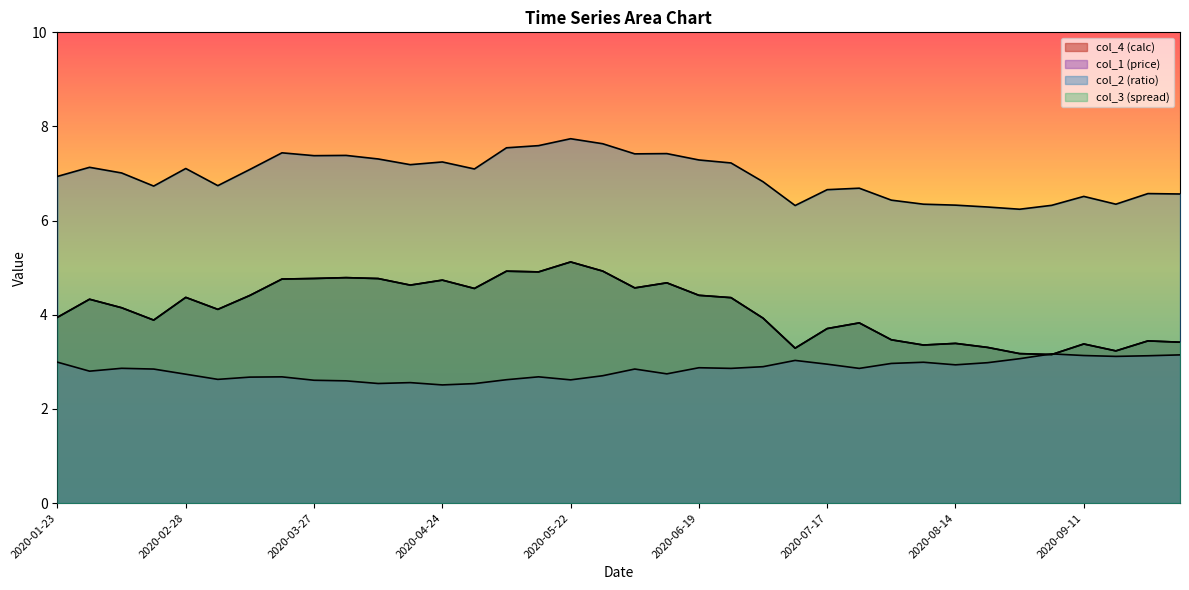

True or false: col_4 (calc) has more than 2 interior local peaks.

True